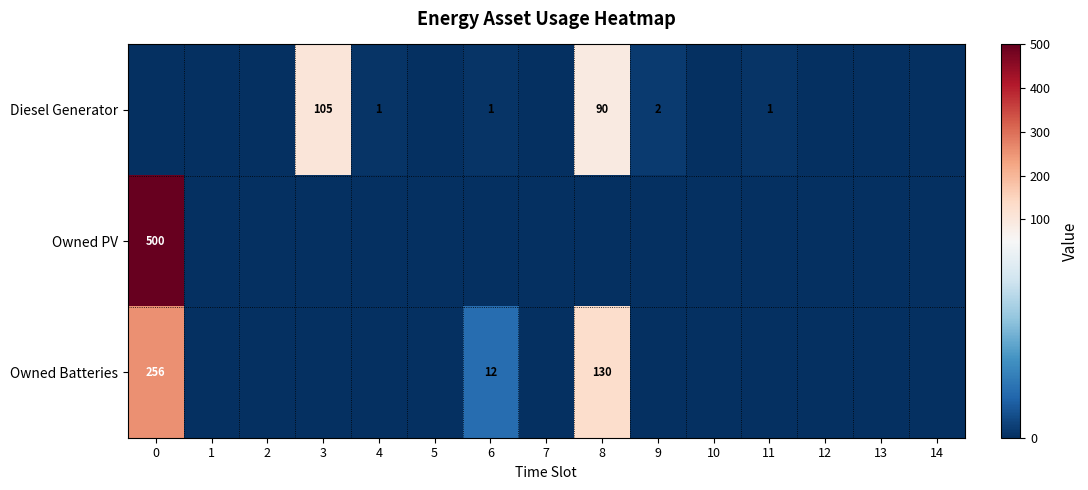

The value of Owned Batteries at 8 is 194. True or false?

False